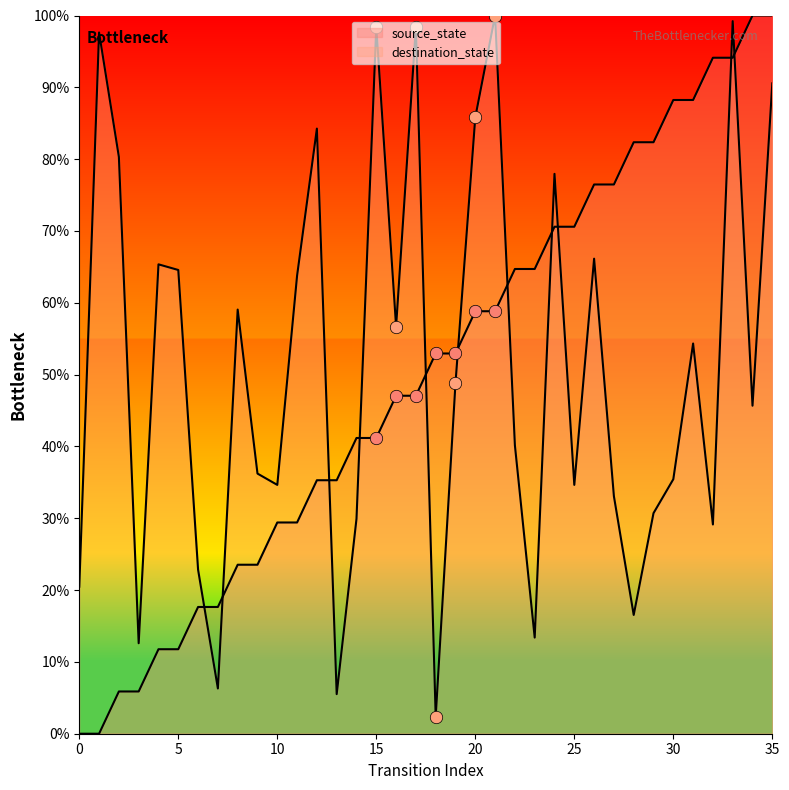

Is the value of source_state at 0 greater than the value of destination_state at 29?

No